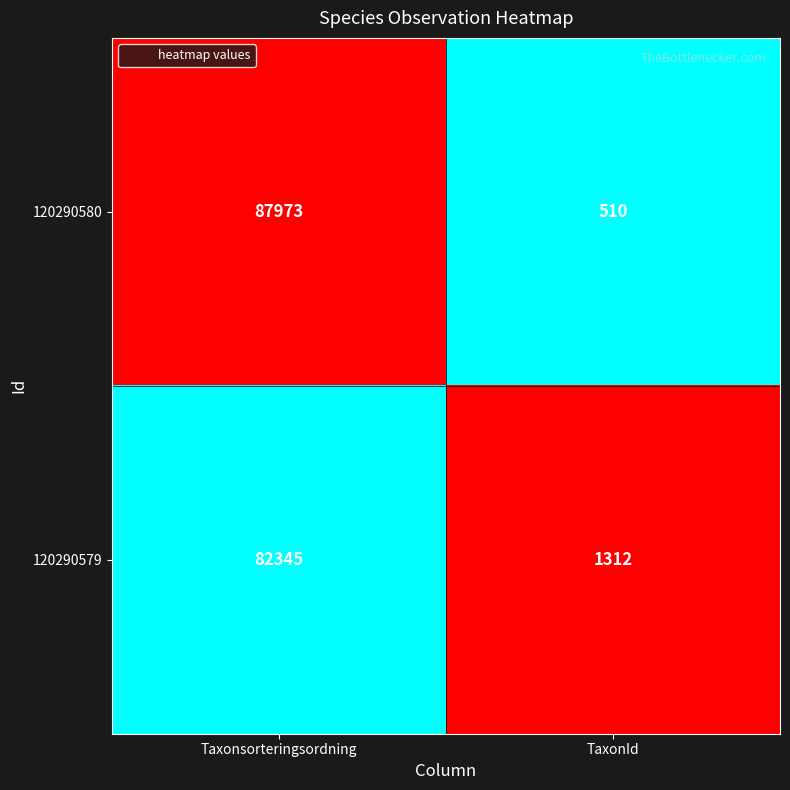

Reading right to left, transcribe all the data shown in this chart.

120290580: TaxonId=510	Taxonsorteringsordning=87973
120290579: TaxonId=1312	Taxonsorteringsordning=82345